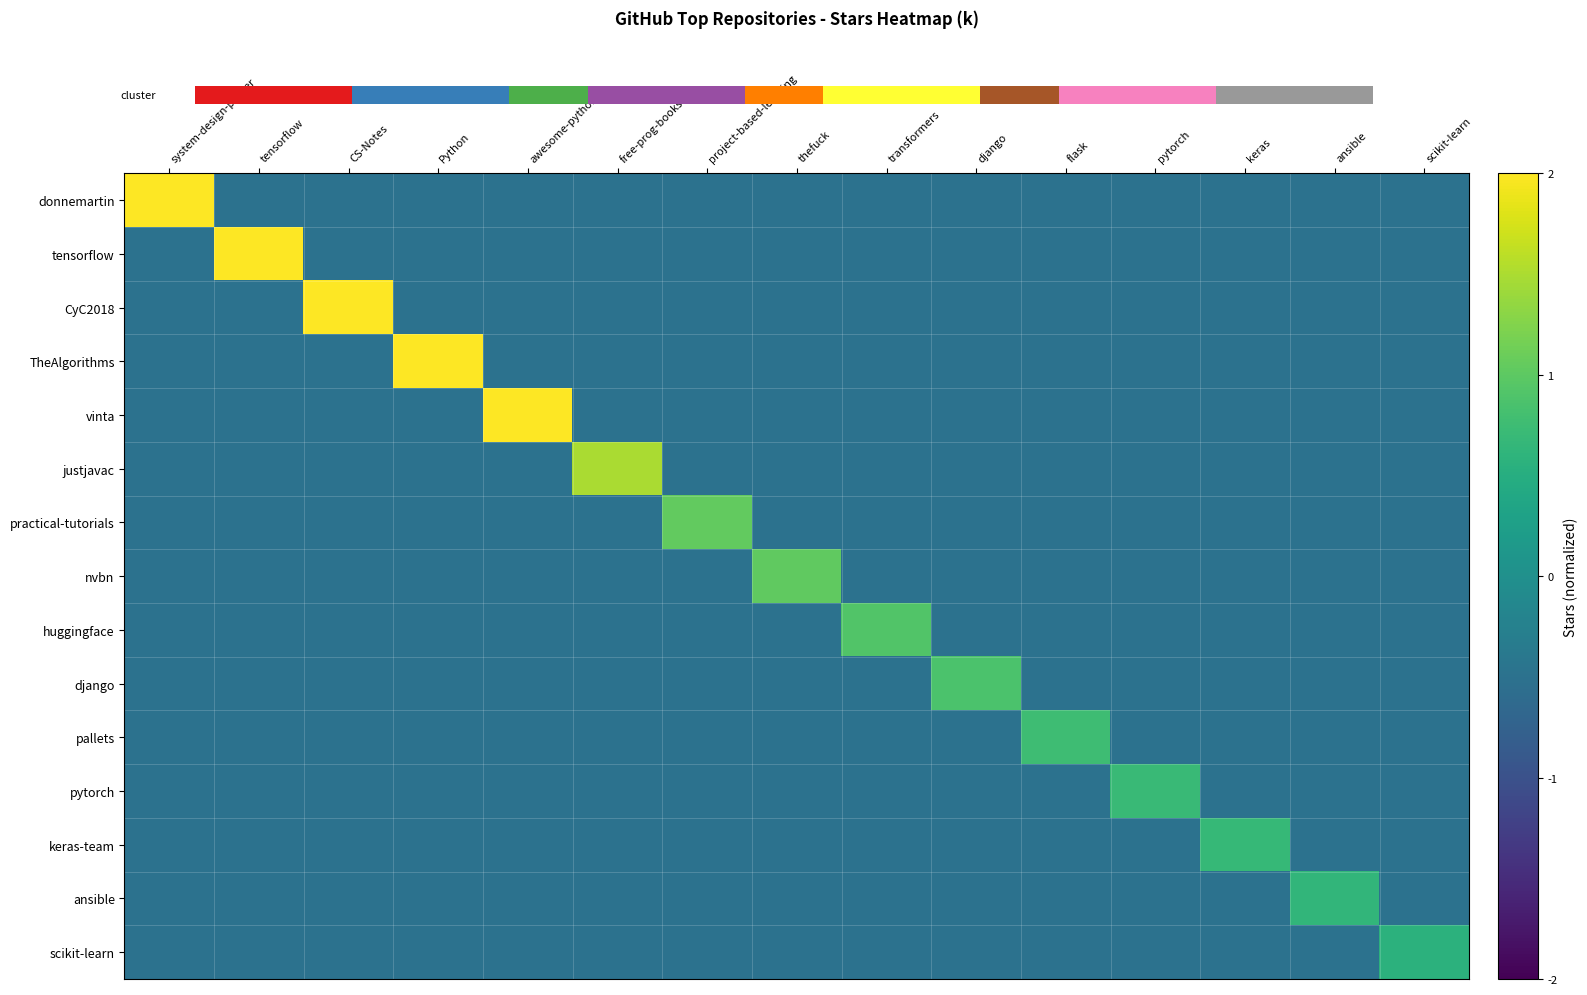

How many negative values does the tensorflow series have?

14